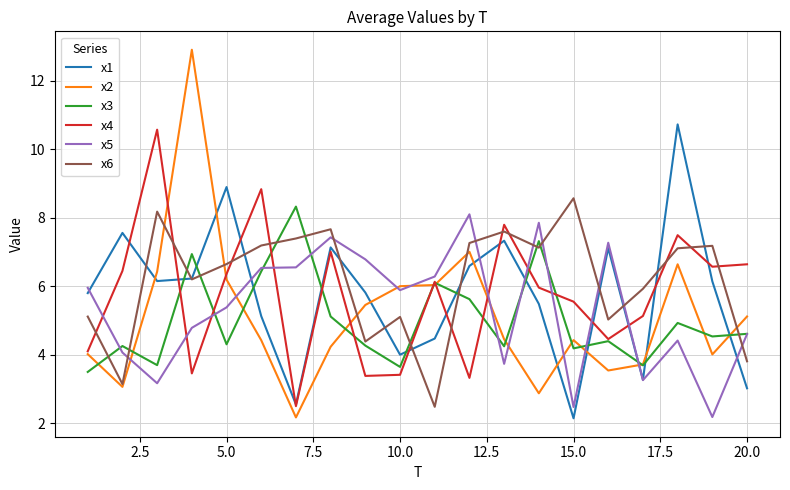

In x6, how many points are higher than both neighbors (excluding endpoints)?

6